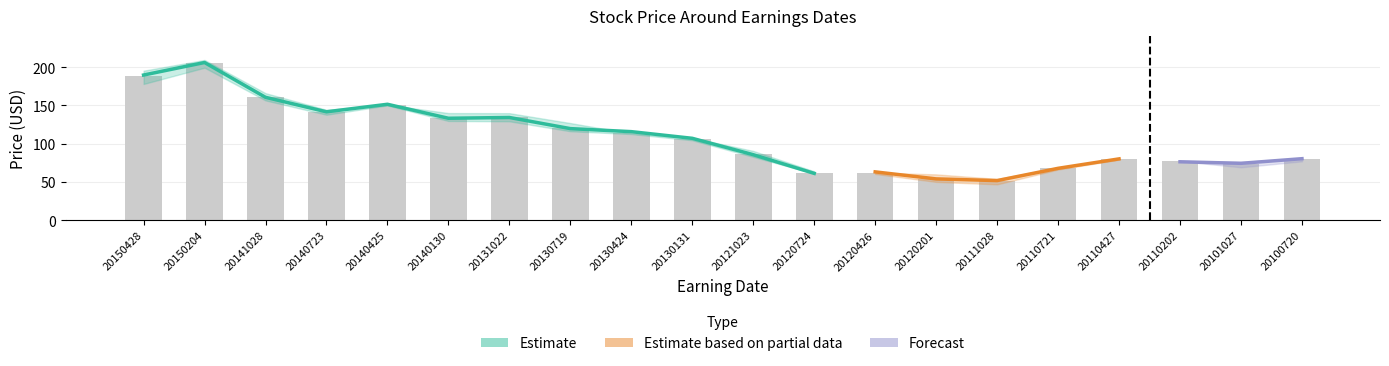

Rank the categories by PrevClose value from highest to lowest.

20150204, 20150428, 20141028, 20140425, 20140723, 20140130, 20131022, 20130424, 20130719, 20130131, 20121023, 20100720, 20110427, 20110202, 20101027, 20110721, 20120426, 20120724, 20111028, 20120201